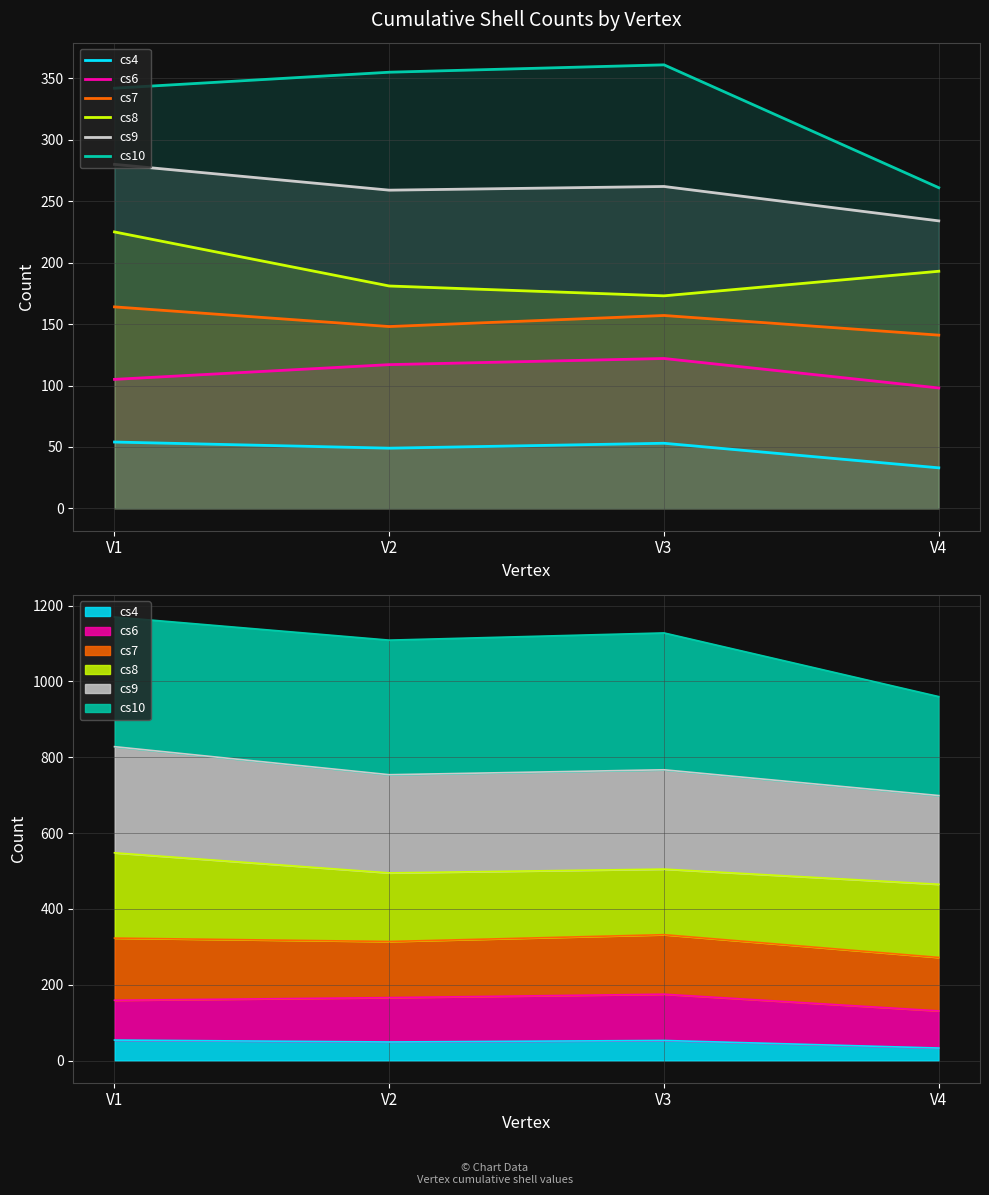

What are all the series names shown in the legend?

cs4, cs6, cs7, cs8, cs9, cs10